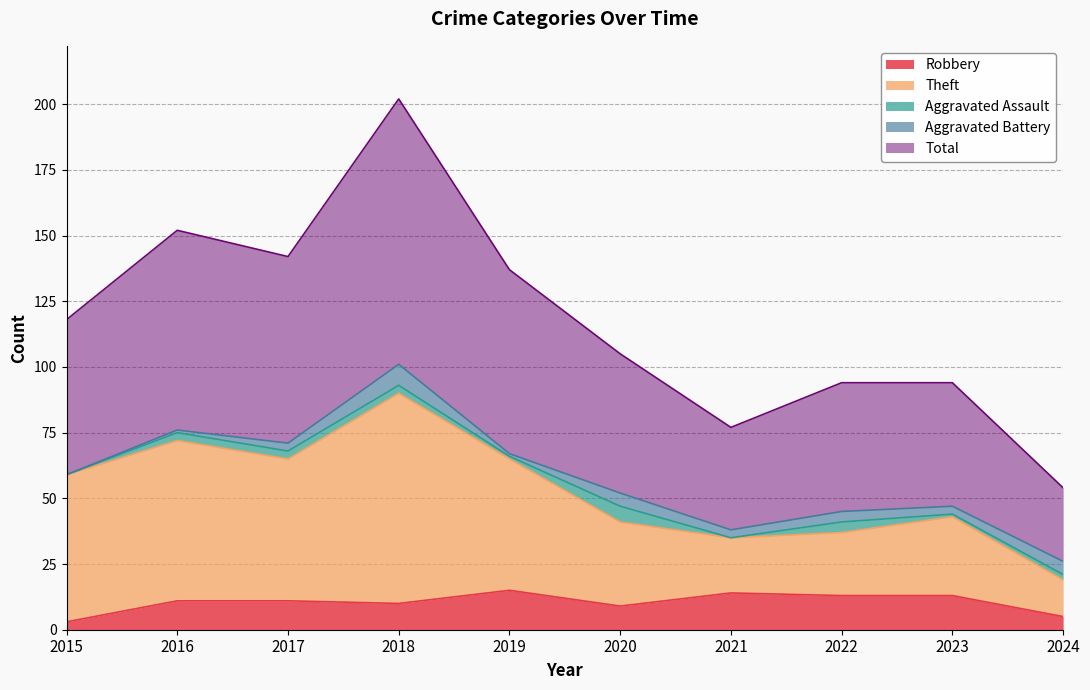

What is the maximum value for Robbery?

15